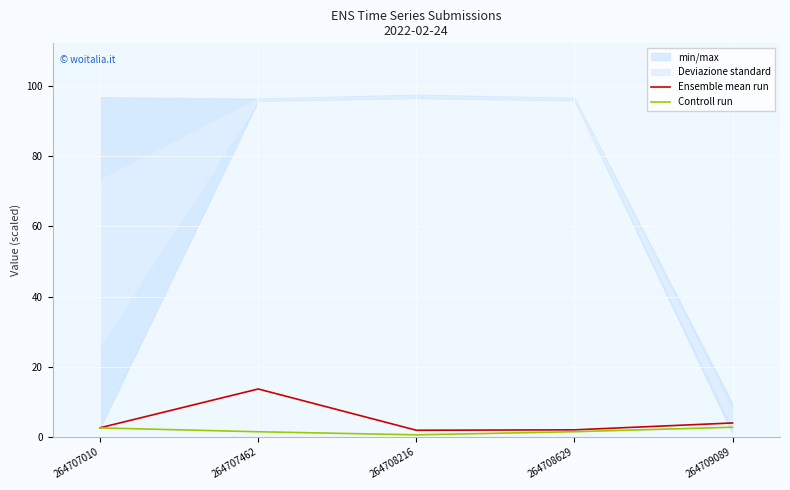

Which series has the widest spread of values?

Ensemble mean run